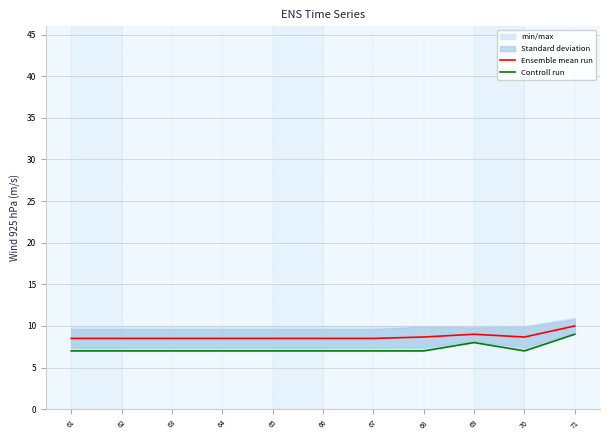

True or false: Ensemble mean run has a value of 3.2 at 71.

False